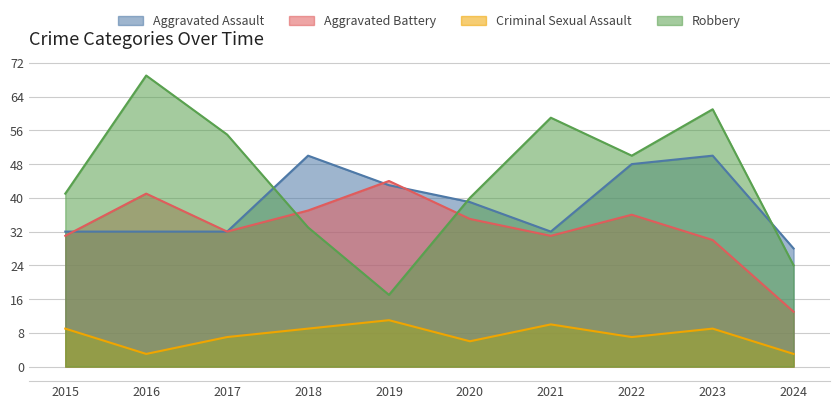

What are all the series names shown in the legend?

Aggravated Assault, Aggravated Battery, Criminal Sexual Assault, Robbery